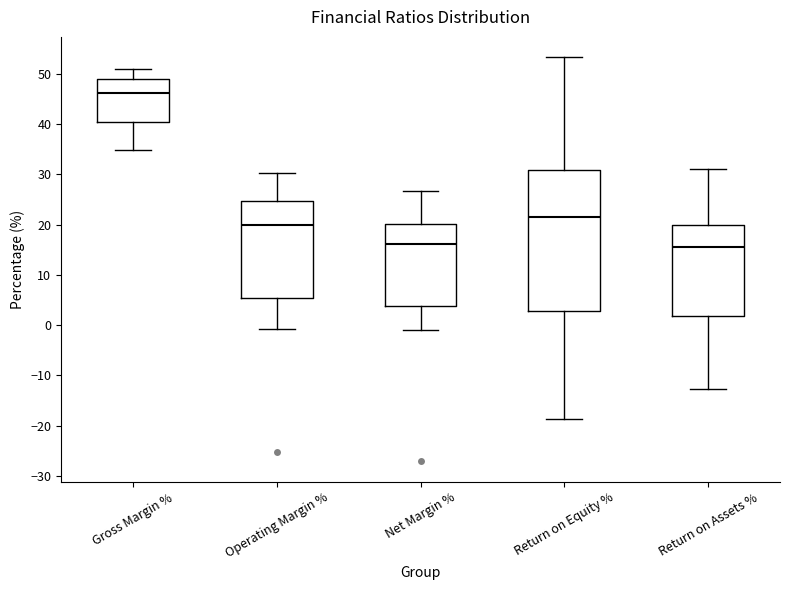

Reading left to right, read every box against the y-axis: the position of its median line, the range the box covers, and the ends of its whiskers. The values are not printed on the chart, so give them approximately, as read against the axis.

Gross Margin %: median 46, box 40 to 49, whiskers 35 to 51
Operating Margin %: median 20, box 5 to 25, whiskers -1 to 30
Net Margin %: median 16, box 4 to 20, whiskers -1 to 27
Return on Equity %: median 22, box 3 to 31, whiskers -19 to 53
Return on Assets %: median 16, box 2 to 20, whiskers -13 to 31